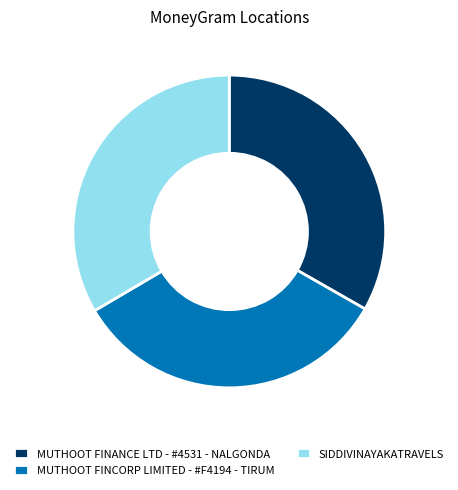

The MUTHOOT FINCORP LIMITED - #F4194 - TIRUM slice represents 25% of the pie. True or false?

False